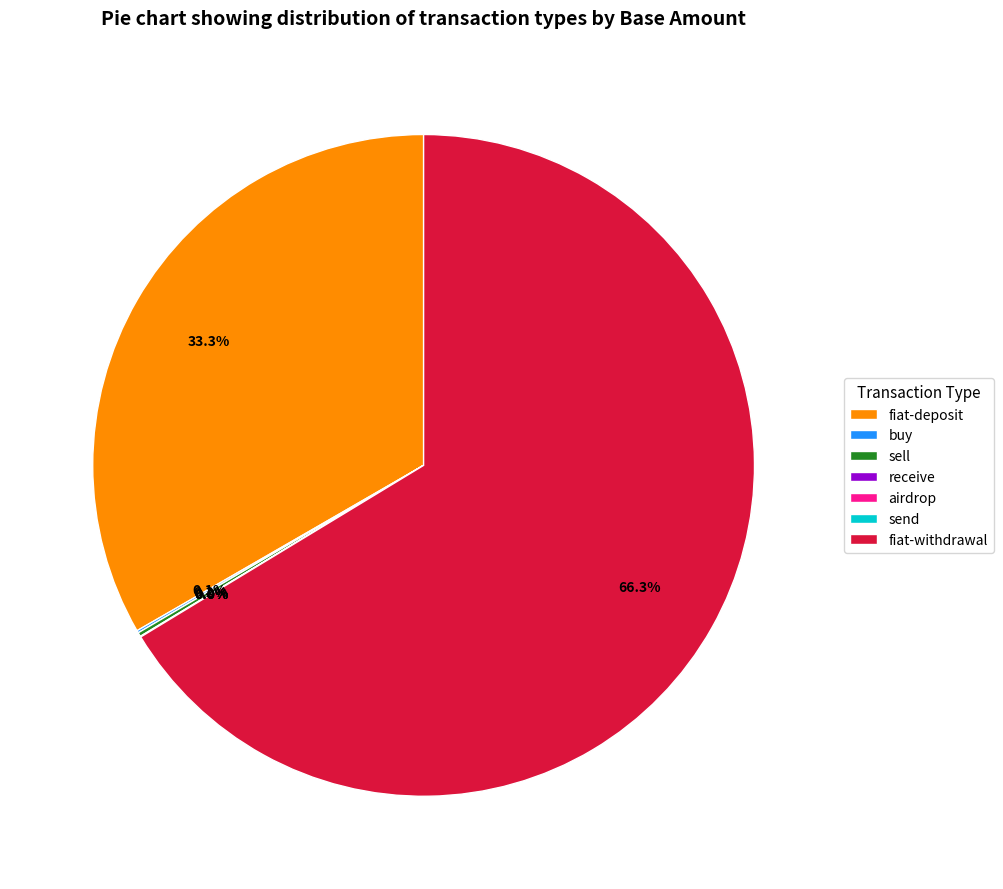

Does any single category account for the majority?

Yes